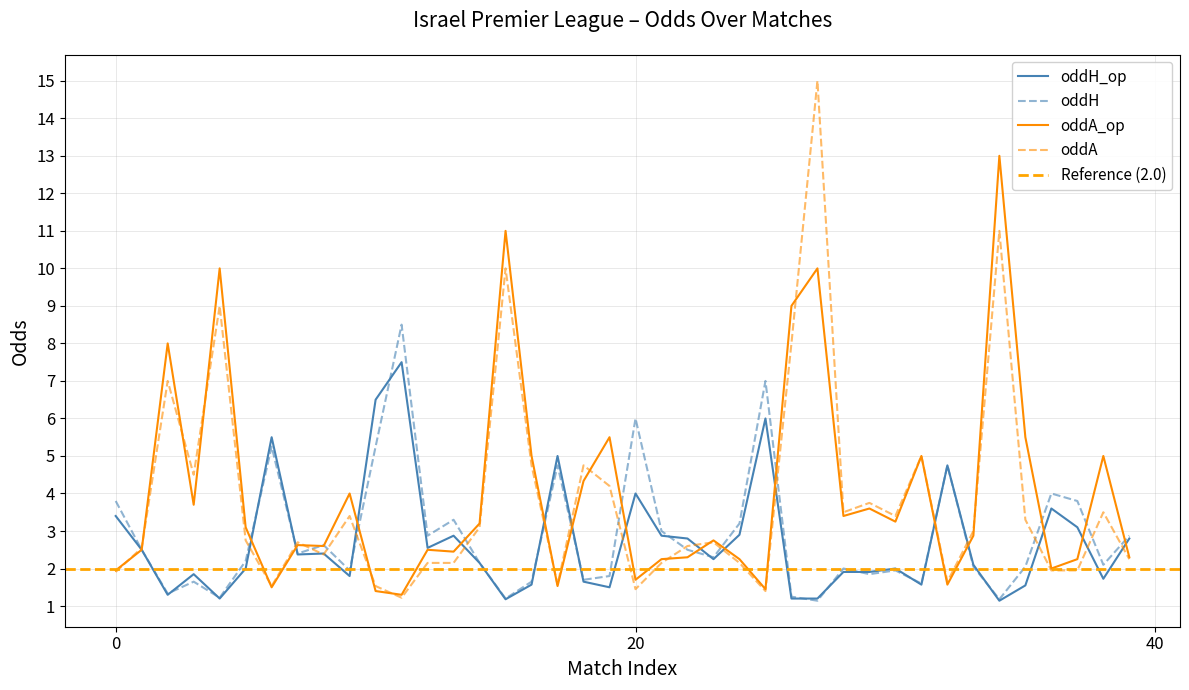

True or false: oddH has a value of 3.7 at 5.

False